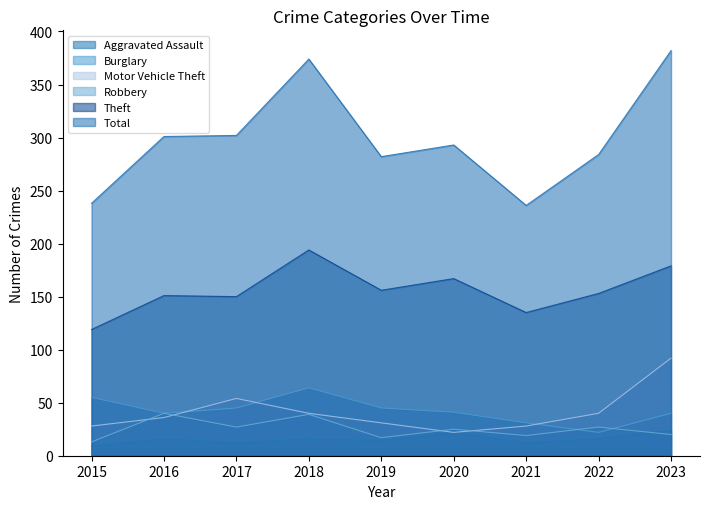

Which series has the largest range (max minus min)?

Total